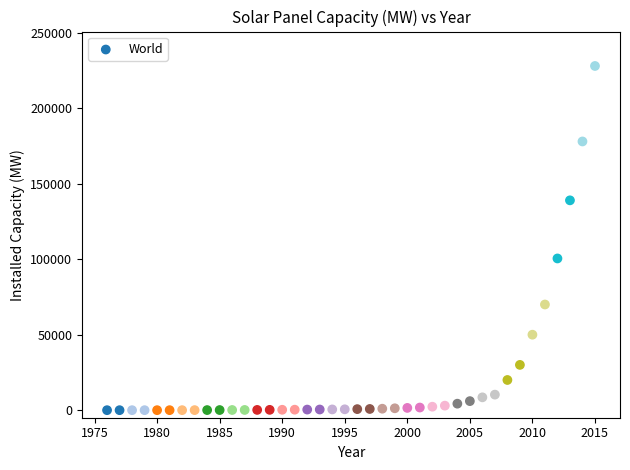

What is the range of Y values (max minus min)?

227999.7